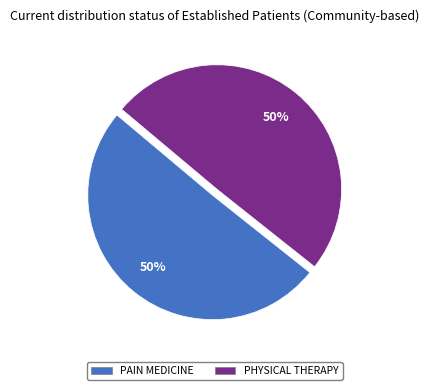

The PHYSICAL THERAPY slice represents 50% of the pie. True or false?

True